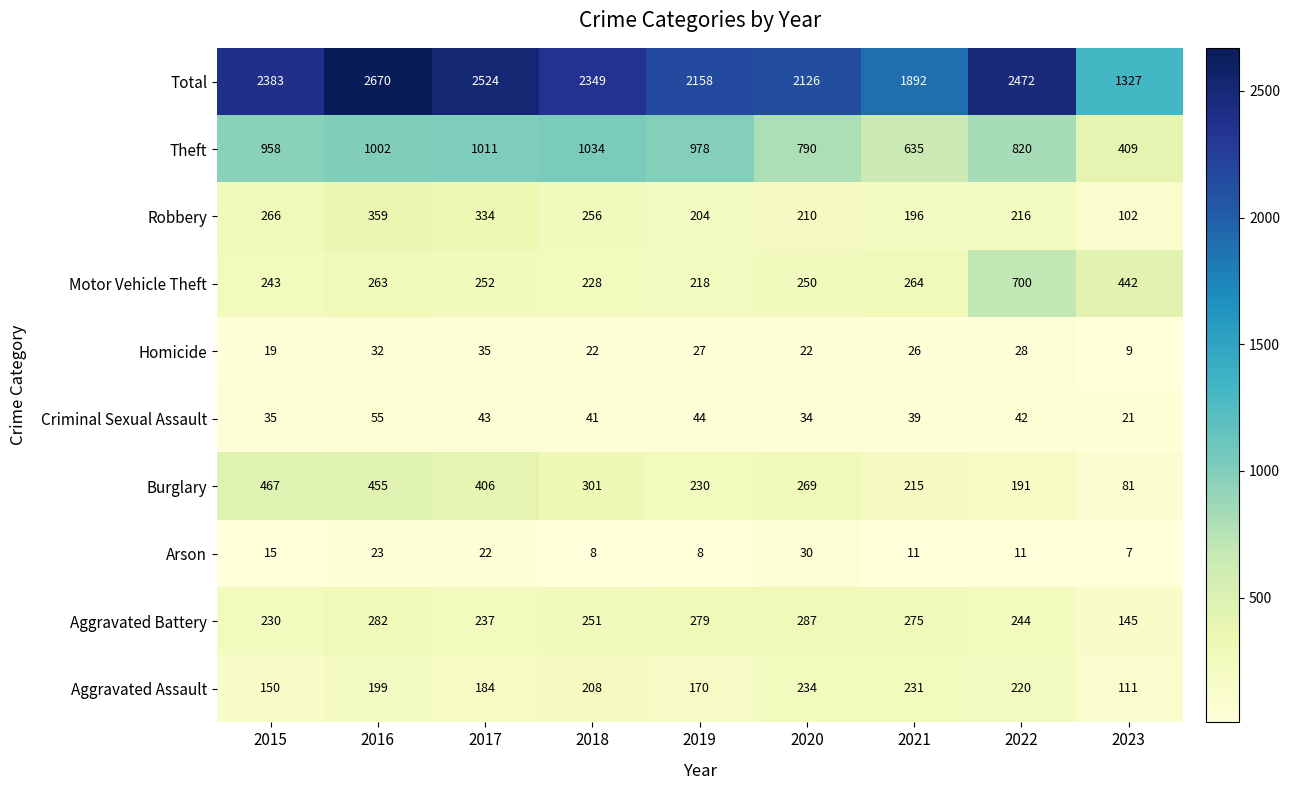

Which category has the highest value across all series?

2016